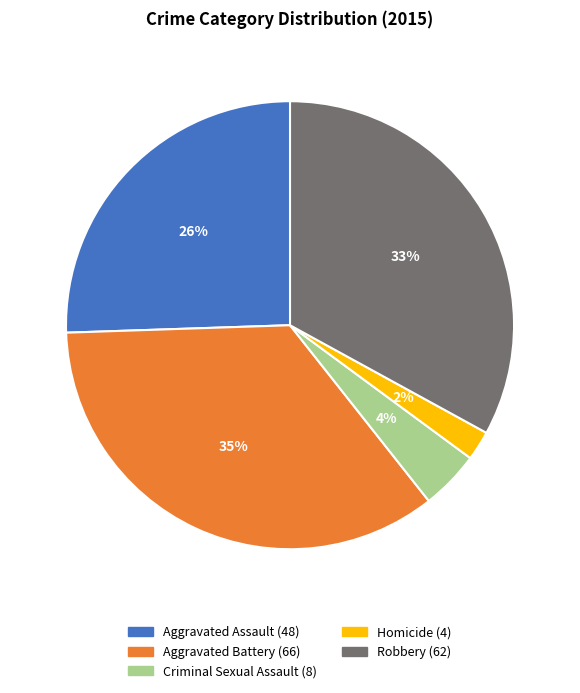

To the nearest percent, what percentage of the pie is Aggravated Assault?

26%